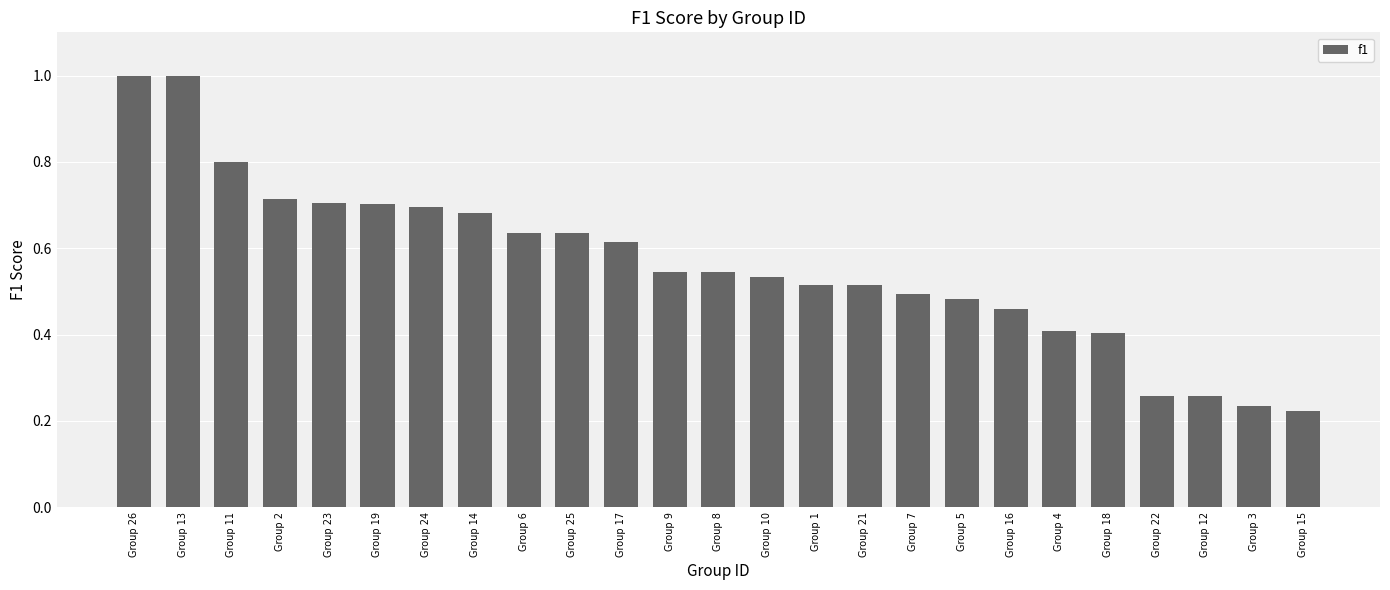

Are the bars horizontal?

No